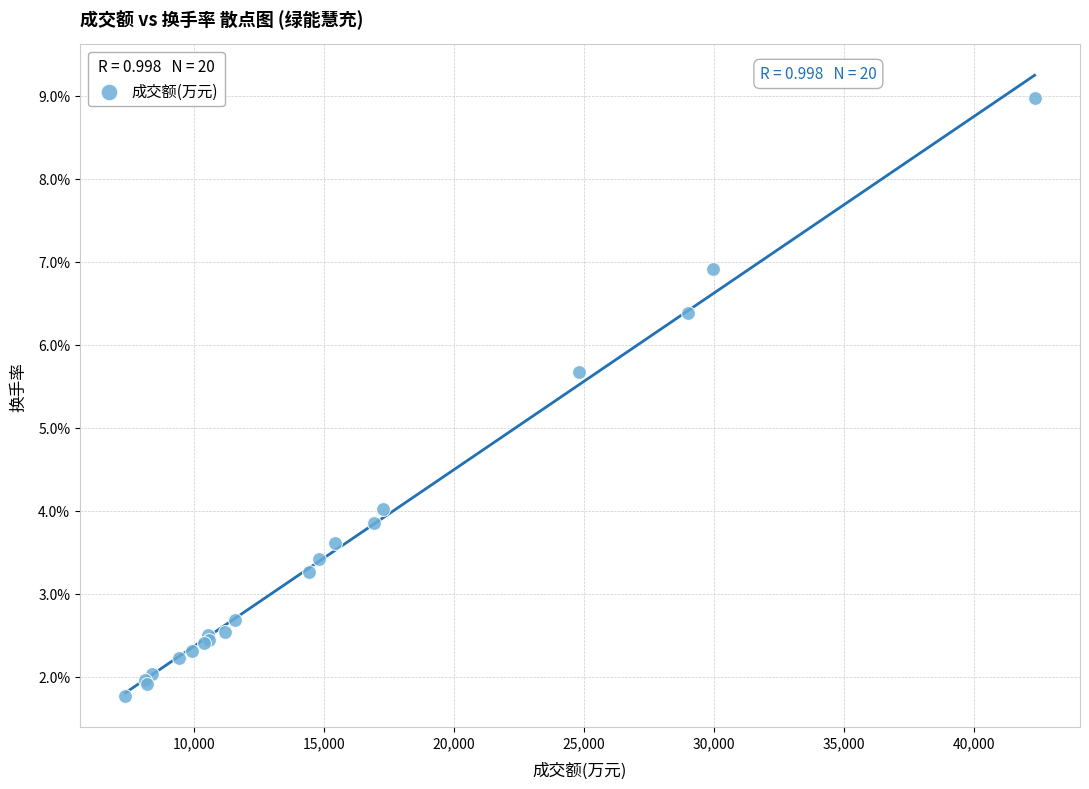

What Y value in the scatter plot is closest to 5?

5.7